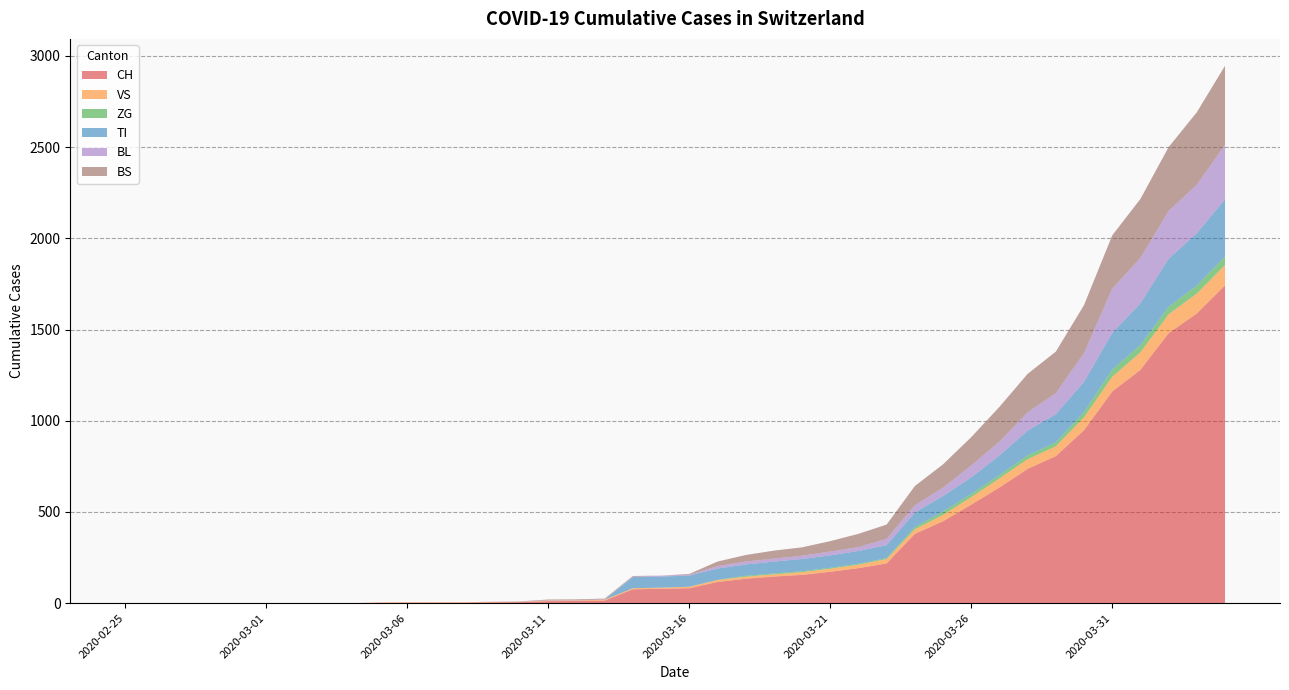

Reading right to left, transcribe all the data shown in this chart.

CH: 2020-04-04=1742	2020-04-03=1588	2020-04-02=1480	2020-04-01=1279	2020-03-31=1160	2020-03-30=948	2020-03-29=806	2020-03-28=736	2020-03-27=634	2020-03-26=540	2020-03-25=449	2020-03-24=380	2020-03-23=218	2020-03-22=192	2020-03-21=172	2020-03-20=155	2020-03-19=146	2020-03-18=134	2020-03-17=116	2020-03-16=82	2020-03-15=79	2020-03-14=76	2020-03-13=14	2020-03-12=12	2020-03-11=11	2020-03-10=6	2020-03-09=5	2020-03-08=3	2020-03-07=3	2020-03-06=3	2020-03-05=2	2020-03-04=0	2020-03-03=0	2020-03-02=0	2020-03-01=0	2020-02-29=0	2020-02-28=0	2020-02-27=0	2020-02-26=0	2020-02-25=0
VS: 2020-04-04=112	2020-04-03=109	2020-04-02=104	2020-04-01=96	2020-03-31=81	2020-03-30=71	2020-03-29=54	2020-03-28=53	2020-03-27=50	2020-03-26=41	2020-03-25=35	2020-03-24=25	2020-03-23=24	2020-03-22=19	2020-03-21=17	2020-03-20=15	2020-03-19=12	2020-03-18=11	2020-03-17=11	2020-03-16=8	2020-03-15=6	2020-03-14=6	2020-03-13=5	2020-03-12=3	2020-03-11=3	2020-03-10=2	2020-03-09=2	2020-03-08=2	2020-03-07=2	2020-03-06=2	2020-03-05=2	2020-03-04=0	2020-03-03=0	2020-03-02=0	2020-03-01=0	2020-02-29=0	2020-02-28=0	2020-02-27=0	2020-02-26=0	2020-02-25=0
ZG: 2020-04-04=46	2020-04-03=44	2020-04-02=41	2020-04-01=40	2020-03-31=39	2020-03-30=29	2020-03-29=21	2020-03-28=21	2020-03-27=18	2020-03-26=18	2020-03-25=18	2020-03-24=12	2020-03-23=5	2020-03-22=5	2020-03-21=5	2020-03-20=5	2020-03-19=5	2020-03-18=5	2020-03-17=1	2020-03-16=0	2020-03-15=0	2020-03-14=0	2020-03-13=0	2020-03-12=0	2020-03-11=0	2020-03-10=0	2020-03-09=0	2020-03-08=0	2020-03-07=0	2020-03-06=0	2020-03-05=0	2020-03-04=0	2020-03-03=0	2020-03-02=0	2020-03-01=0	2020-02-29=0	2020-02-28=0	2020-02-27=0	2020-02-26=0	2020-02-25=0
TI: 2020-04-04=314	2020-04-03=287	2020-04-02=263	2020-04-01=229	2020-03-31=202	2020-03-30=165	2020-03-29=155	2020-03-28=136	2020-03-27=107	2020-03-26=91	2020-03-25=85	2020-03-24=80	2020-03-23=71	2020-03-22=70	2020-03-21=68	2020-03-20=67	2020-03-19=65	2020-03-18=62	2020-03-17=62	2020-03-16=61	2020-03-15=61	2020-03-14=61	2020-03-13=0	2020-03-12=0	2020-03-11=0	2020-03-10=0	2020-03-09=0	2020-03-08=0	2020-03-07=0	2020-03-06=0	2020-03-05=0	2020-03-04=0	2020-03-03=0	2020-03-02=0	2020-03-01=0	2020-02-29=0	2020-02-28=0	2020-02-27=0	2020-02-26=0	2020-02-25=0
BL: 2020-04-04=298	2020-04-03=266	2020-04-02=262	2020-04-01=249	2020-03-31=242	2020-03-30=158	2020-03-29=115	2020-03-28=100	2020-03-27=76	2020-03-26=65	2020-03-25=46	2020-03-24=40	2020-03-23=35	2020-03-22=21	2020-03-21=21	2020-03-20=18	2020-03-19=16	2020-03-18=16	2020-03-17=13	2020-03-16=5	2020-03-15=5	2020-03-14=2	2020-03-13=2	2020-03-12=2	2020-03-11=2	2020-03-10=2	2020-03-09=1	2020-03-08=0	2020-03-07=0	2020-03-06=0	2020-03-05=0	2020-03-04=0	2020-03-03=0	2020-03-02=0	2020-03-01=0	2020-02-29=0	2020-02-28=0	2020-02-27=0	2020-02-26=0	2020-02-25=0
BS: 2020-04-04=434	2020-04-03=397	2020-04-02=350	2020-04-01=323	2020-03-31=292	2020-03-30=263	2020-03-29=228	2020-03-28=211	2020-03-27=191	2020-03-26=155	2020-03-25=128	2020-03-24=105	2020-03-23=78	2020-03-22=73	2020-03-21=57	2020-03-20=46	2020-03-19=44	2020-03-18=36	2020-03-17=25	2020-03-16=4	2020-03-15=0	2020-03-14=4	2020-03-13=4	2020-03-12=4	2020-03-11=4	2020-03-10=0	2020-03-09=0	2020-03-08=0	2020-03-07=0	2020-03-06=0	2020-03-05=0	2020-03-04=0	2020-03-03=0	2020-03-02=0	2020-03-01=0	2020-02-29=0	2020-02-28=0	2020-02-27=0	2020-02-26=0	2020-02-25=0